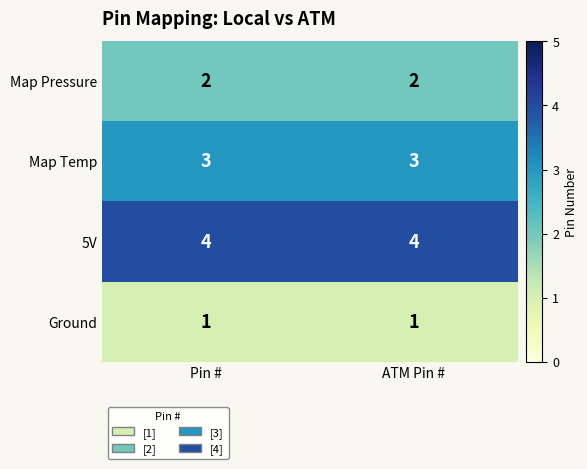

Rank the series by their average value, from highest to lowest.

5V, Map Temp, Map Pressure, Ground